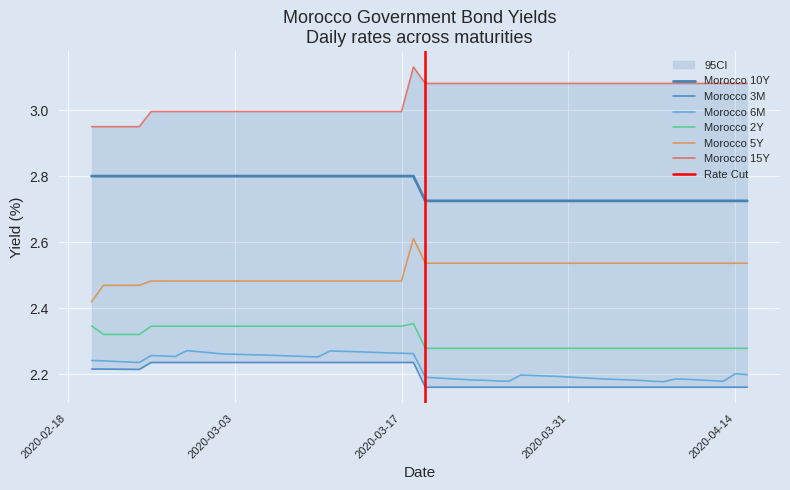

Reading left to right, what are all the values shown in this chart?

Morocco 3M: 2.2	2.2	2.2	2.2	2.2	2.2	2.2	2.2	2.2	2.2	2.2	2.2	2.2	2.2	2.2	2.2	2.2	2.2	2.2	2.2	2.2	2.2	2.2	2.2	2.2	2.2	2.2	2.2	2.2	2.2	2.2	2.2	2.2	2.2	2.2	2.2	2.2	2.2	2.2	2.2
Morocco 6M: 2.2	2.2	2.2	2.3	2.3	2.3	2.3	2.3	2.3	2.3	2.3	2.3	2.3	2.3	2.3	2.3	2.3	2.3	2.3	2.3	2.2	2.2	2.2	2.2	2.2	2.2	2.2	2.2	2.2	2.2	2.2	2.2	2.2	2.2	2.2	2.2	2.2	2.2	2.2	2.2
Morocco 2Y: 2.3	2.3	2.3	2.3	2.3	2.3	2.3	2.3	2.3	2.3	2.3	2.3	2.3	2.3	2.3	2.3	2.3	2.3	2.3	2.4	2.3	2.3	2.3	2.3	2.3	2.3	2.3	2.3	2.3	2.3	2.3	2.3	2.3	2.3	2.3	2.3	2.3	2.3	2.3	2.3
Morocco 5Y: 2.4	2.5	2.5	2.5	2.5	2.5	2.5	2.5	2.5	2.5	2.5	2.5	2.5	2.5	2.5	2.5	2.5	2.5	2.5	2.6	2.5	2.5	2.5	2.5	2.5	2.5	2.5	2.5	2.5	2.5	2.5	2.5	2.5	2.5	2.5	2.5	2.5	2.5	2.5	2.5
Morocco 10Y: 2.8	2.8	2.8	2.8	2.8	2.8	2.8	2.8	2.8	2.8	2.8	2.8	2.8	2.8	2.8	2.8	2.8	2.8	2.8	2.8	2.7	2.7	2.7	2.7	2.7	2.7	2.7	2.7	2.7	2.7	2.7	2.7	2.7	2.7	2.7	2.7	2.7	2.7	2.7	2.7
Morocco 15Y: 3.0	3.0	3.0	3.0	3.0	3.0	3.0	3.0	3.0	3.0	3.0	3.0	3.0	3.0	3.0	3.0	3.0	3.0	3.0	3.1	3.1	3.1	3.1	3.1	3.1	3.1	3.1	3.1	3.1	3.1	3.1	3.1	3.1	3.1	3.1	3.1	3.1	3.1	3.1	3.1